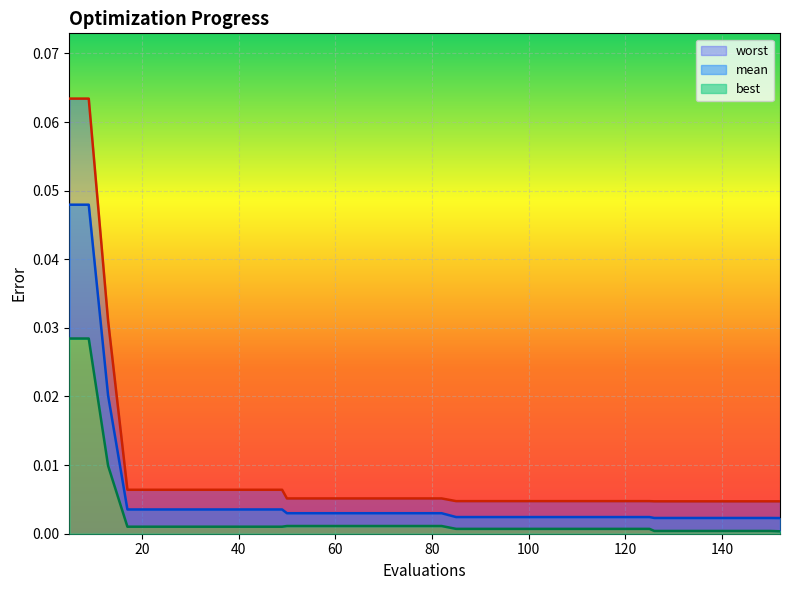

At which category is the sum across all series the highest?

5